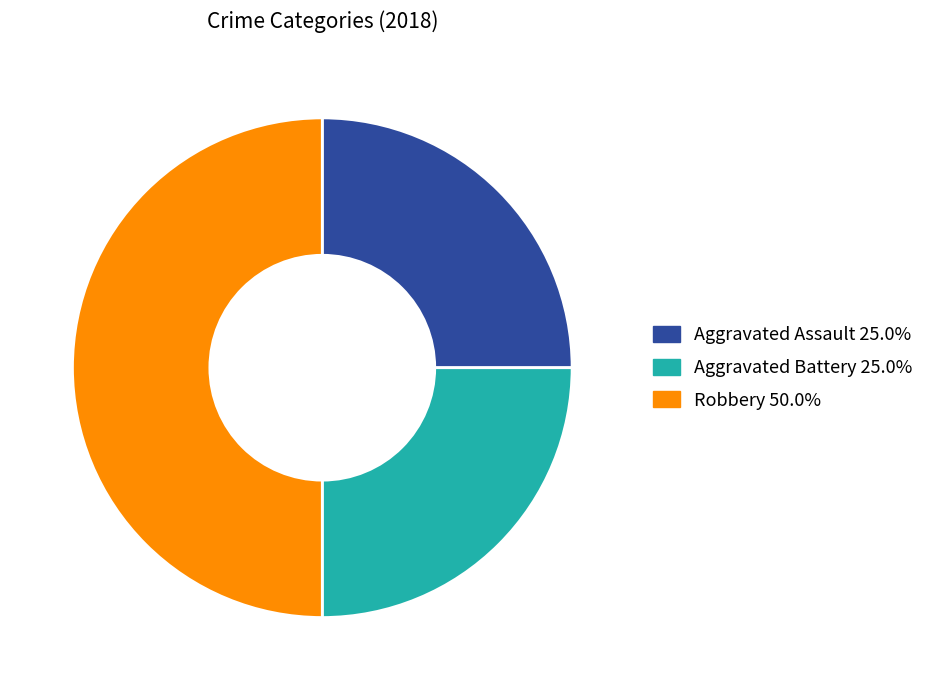

Count the number of slices in the pie.

3